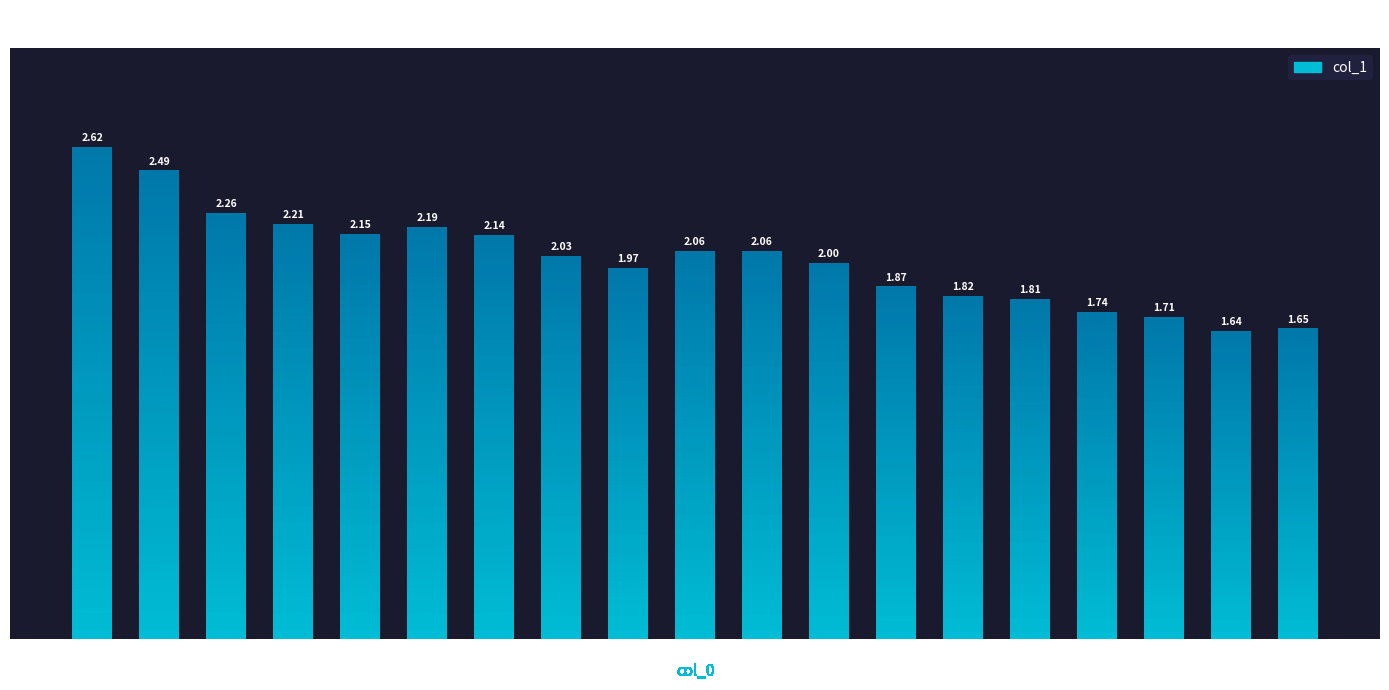

Which label corresponds to the largest value in the chart?

70